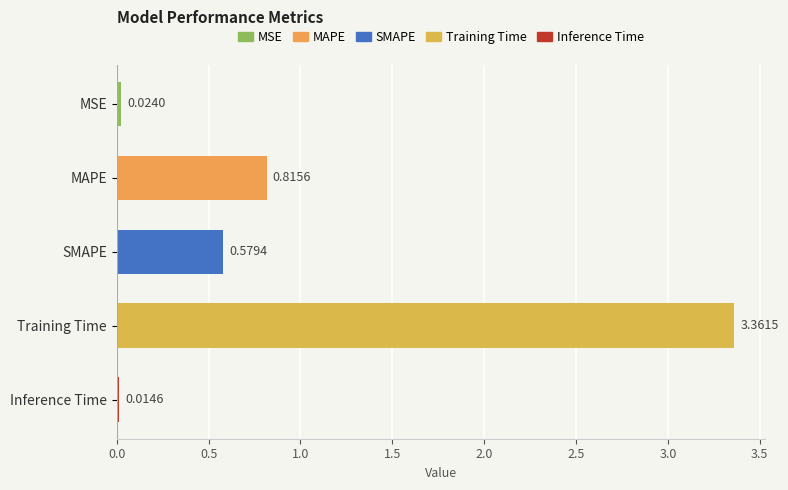

At which label is the value closest to 1?

MAPE